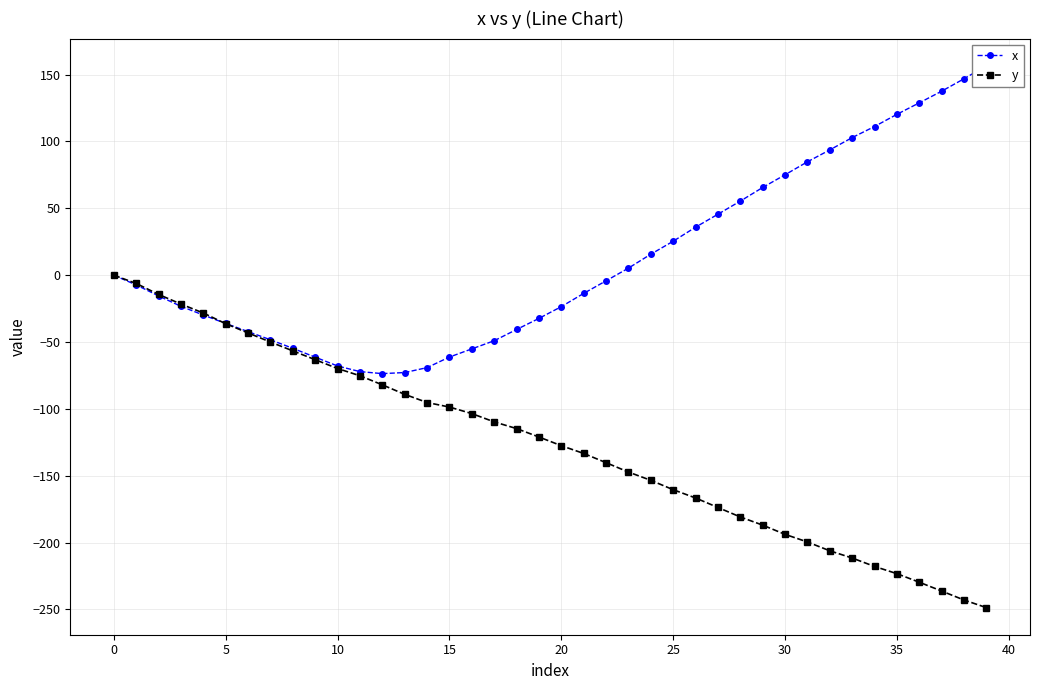

How many lines are shown in the chart?

2